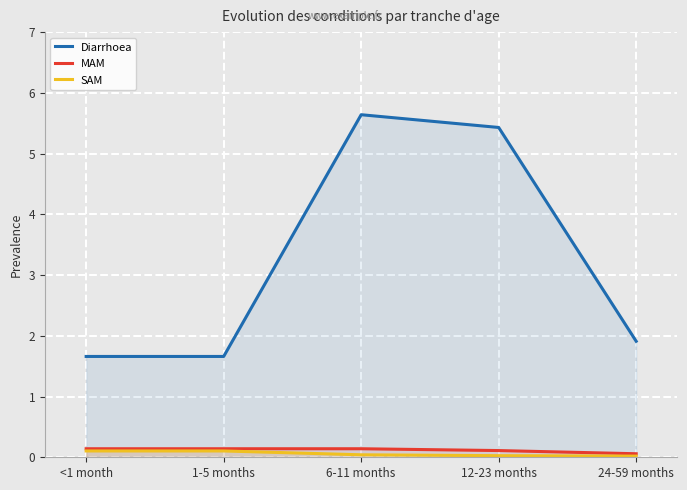

True or false: Diarrhoea has more than 1 points higher than both neighbors.

False